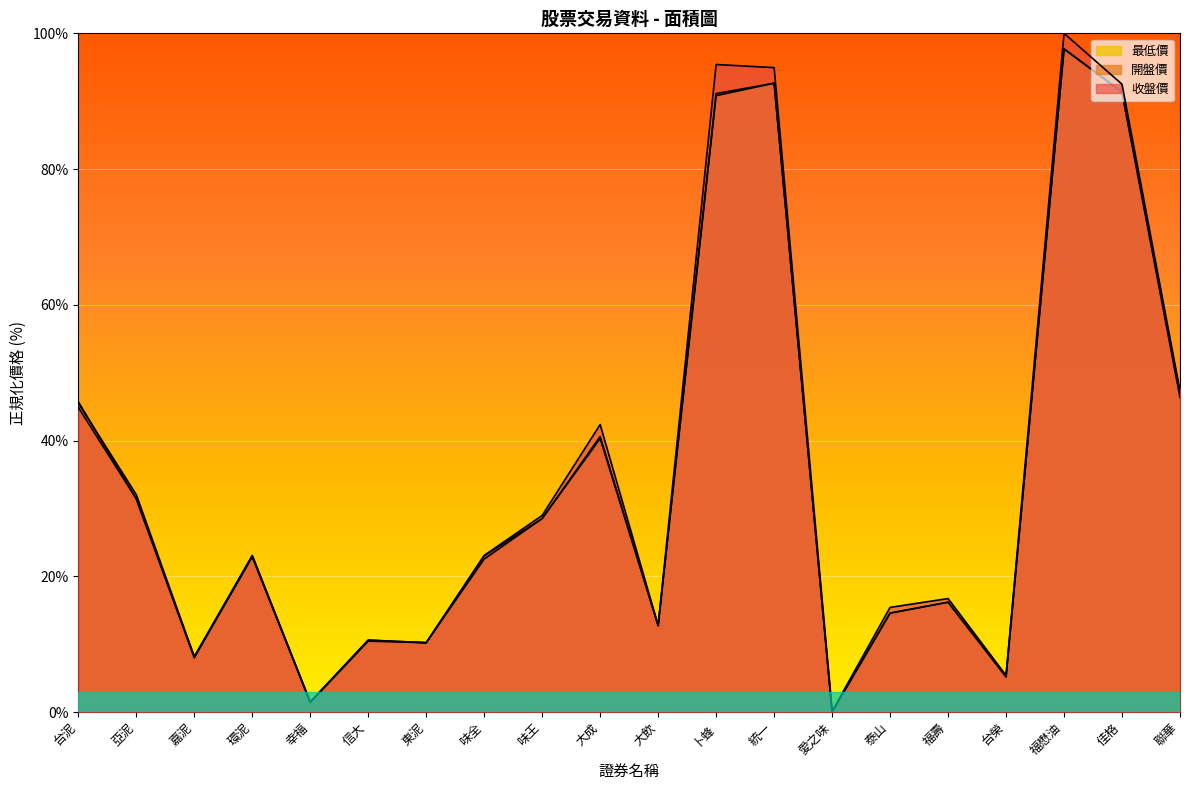

Which series has the largest total across all categories?

收盤價